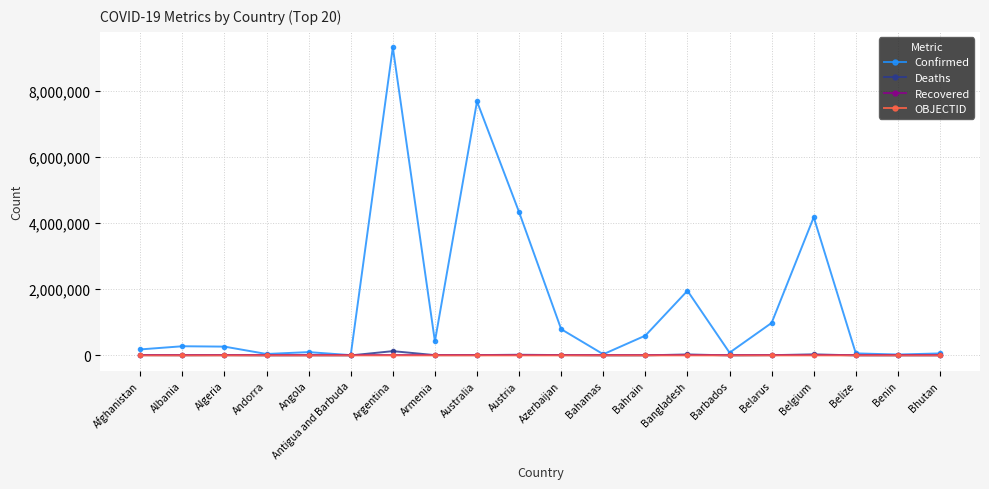

What is the label of the 7th point from the left?

Argentina